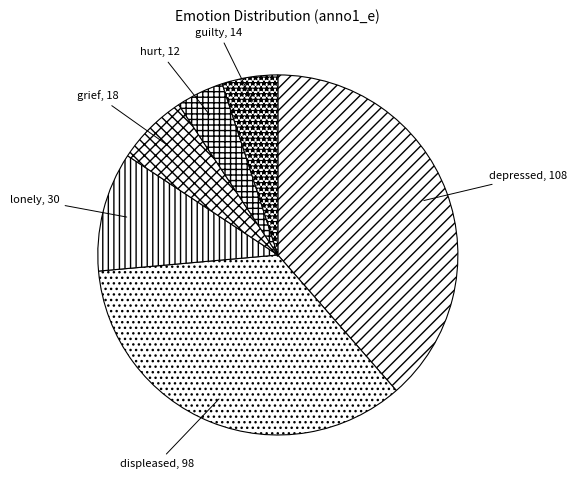

Do hurt and lonely together represent more than half of the pie?

No